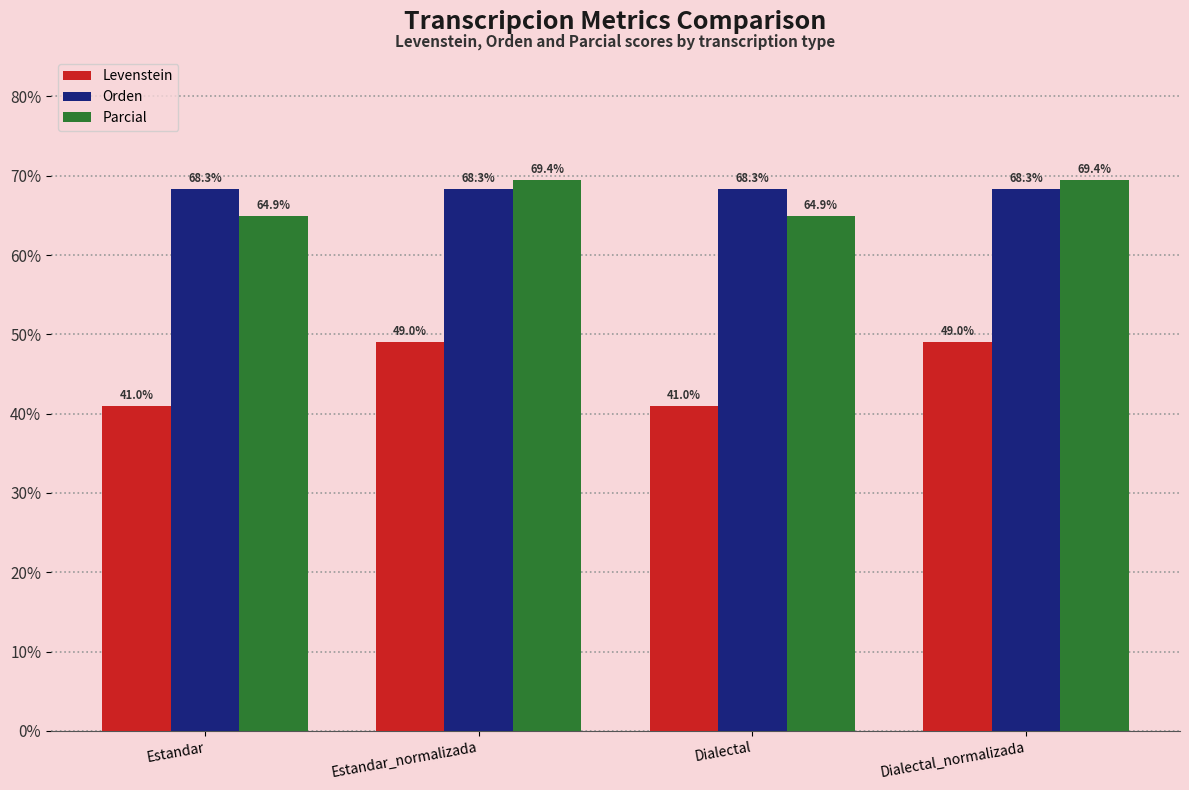

What is the maximum value for Levenstein?

49.0